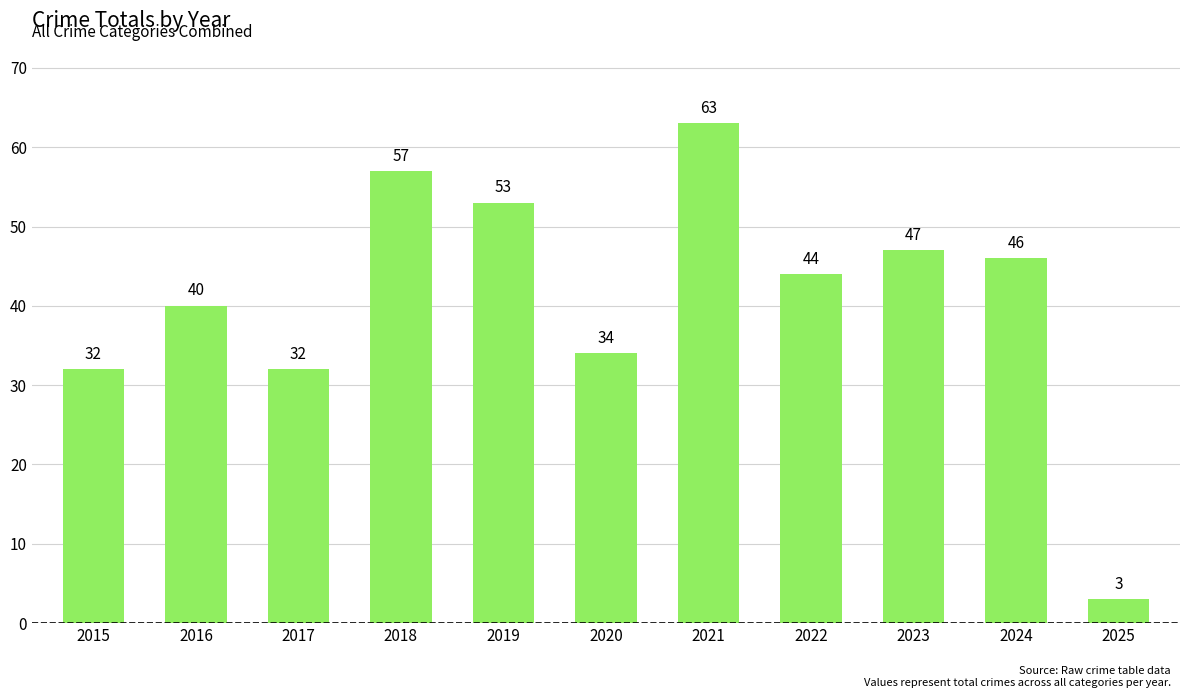

What is the difference between the values at 2021 and 2024?

17